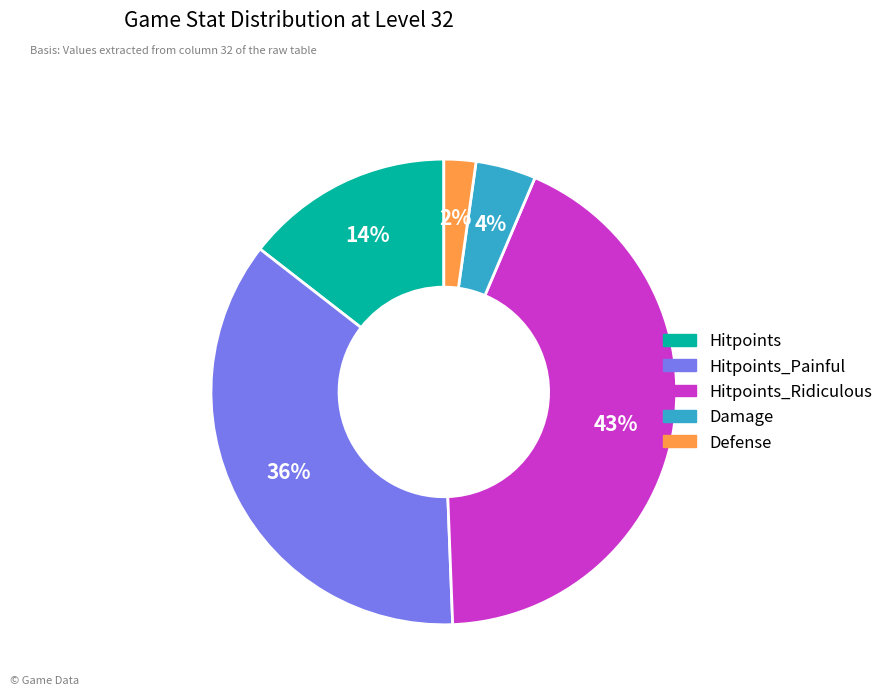

To the nearest percent, what is the difference between the largest and smallest slice percentages?

41%